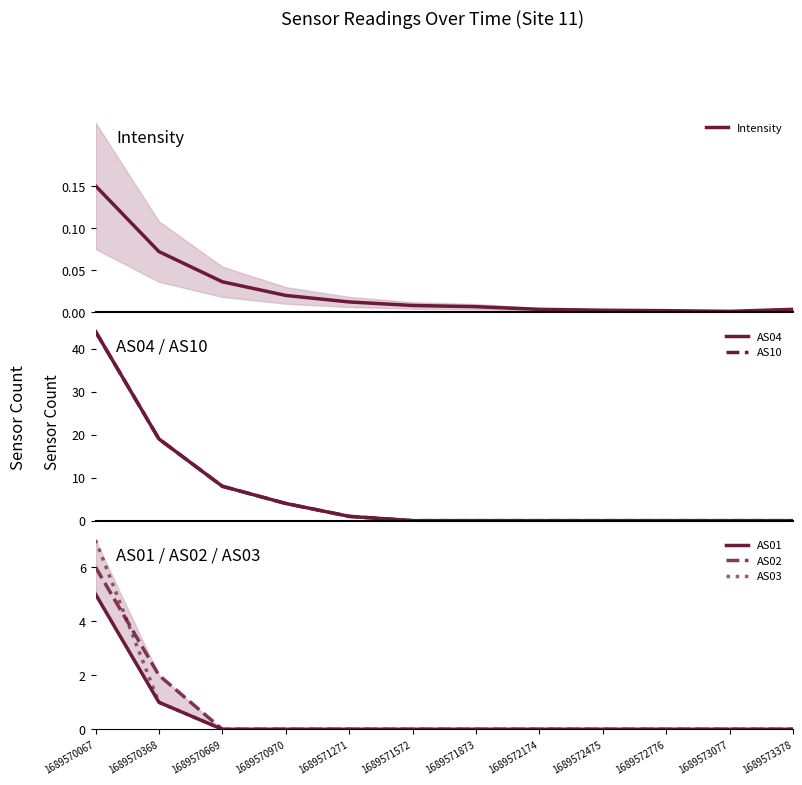

True or false: AS03 and AS01 cross at least once.

False